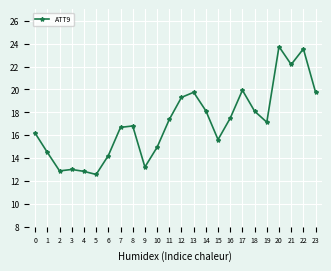

How many data points are above 17?

12